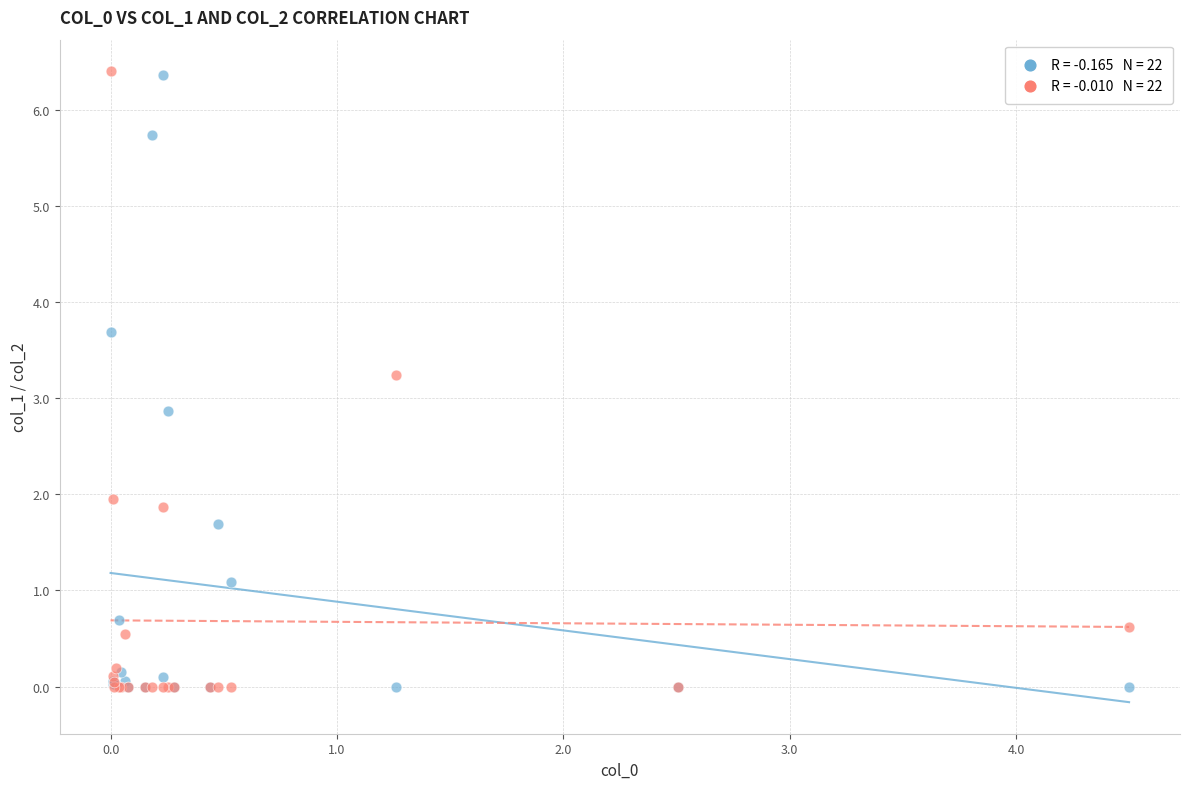

Across all series, what Y value is closest to 3?

2.9